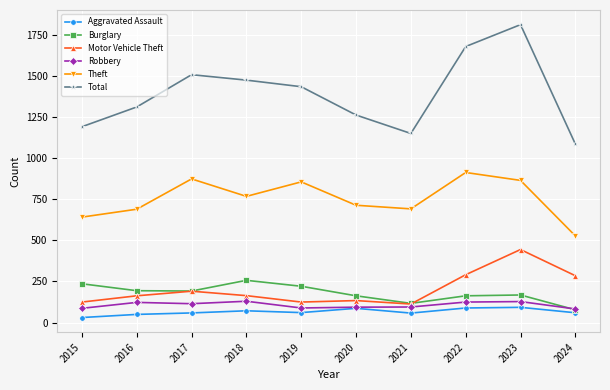

What is the difference between the maximum and second lowest values in the Theft series?

271